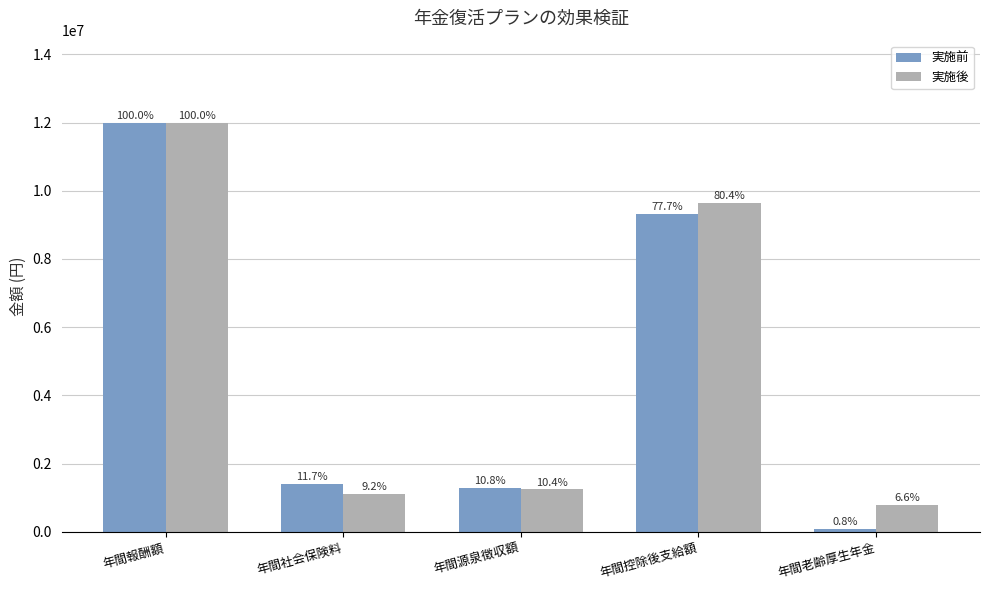

What are all the series names shown in the legend?

実施前, 実施後